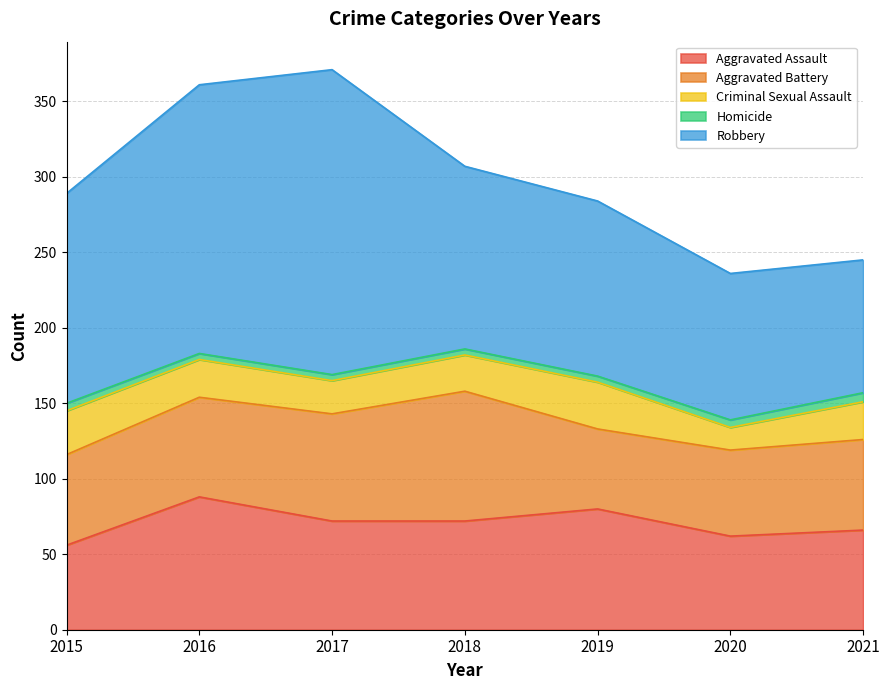

The Aggravated Assault series shows 72 at 2017. True or false?

True